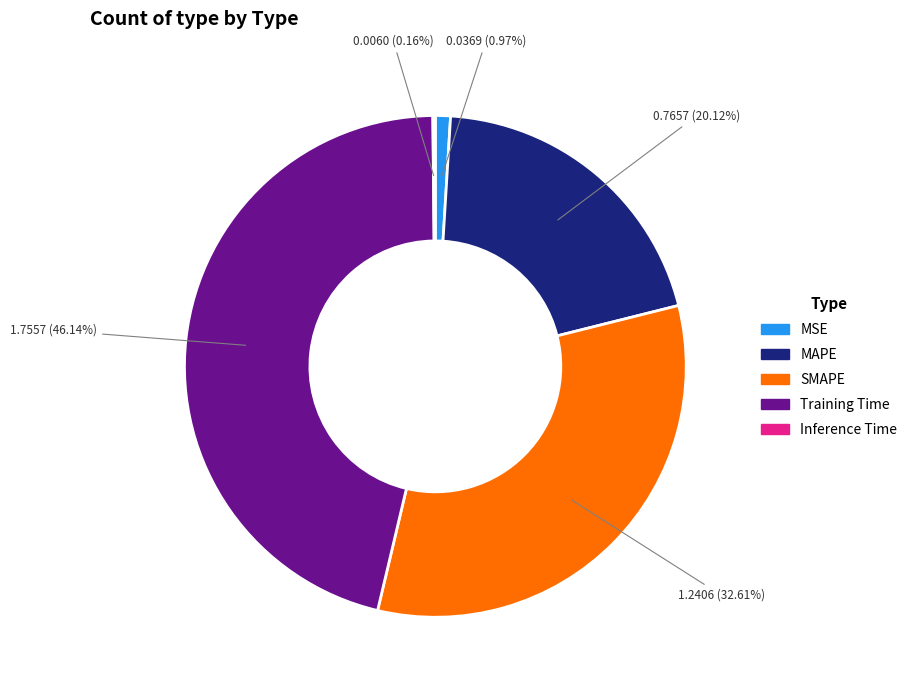

The Training Time slice represents 46% of the pie. True or false?

True